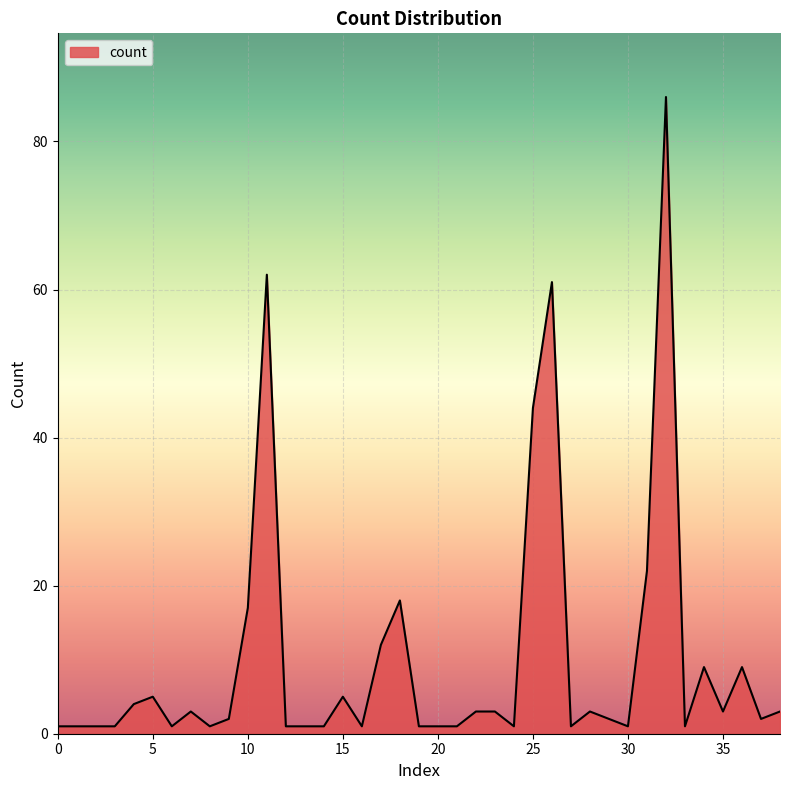

What is the sum of all values?

395